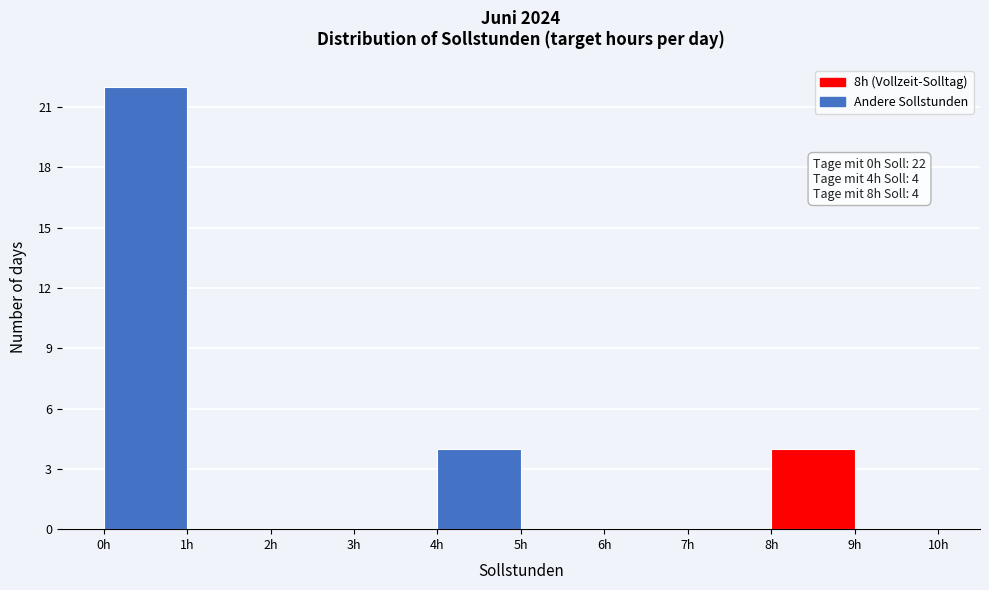

Over which range of the x-axis is the bar tallest?

0 to 1